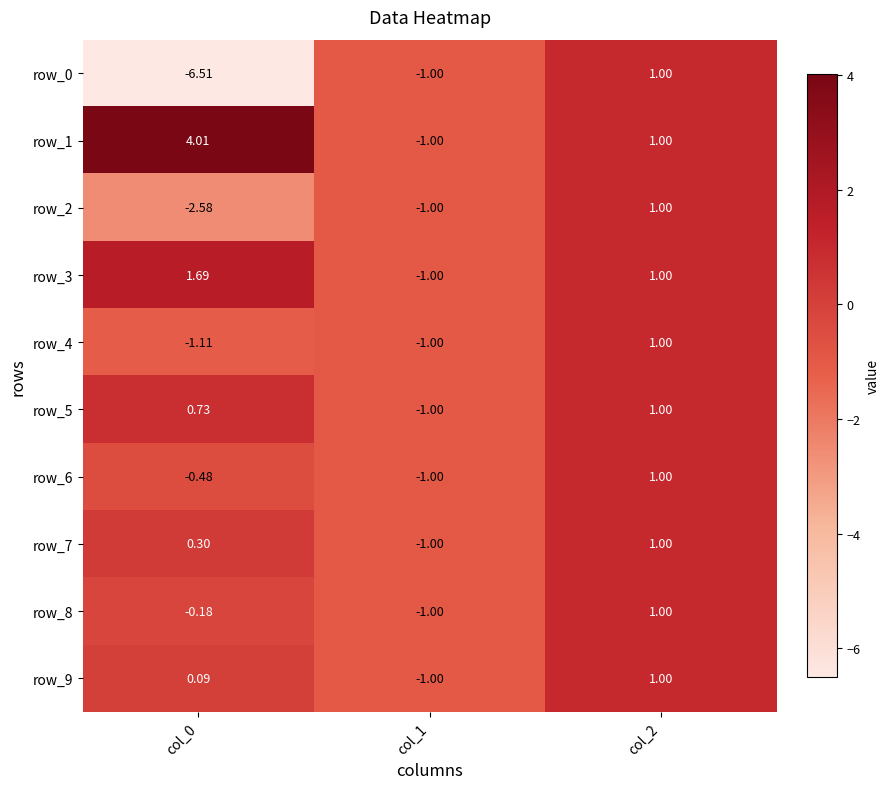

Which series has the largest range (max minus min)?

row_0